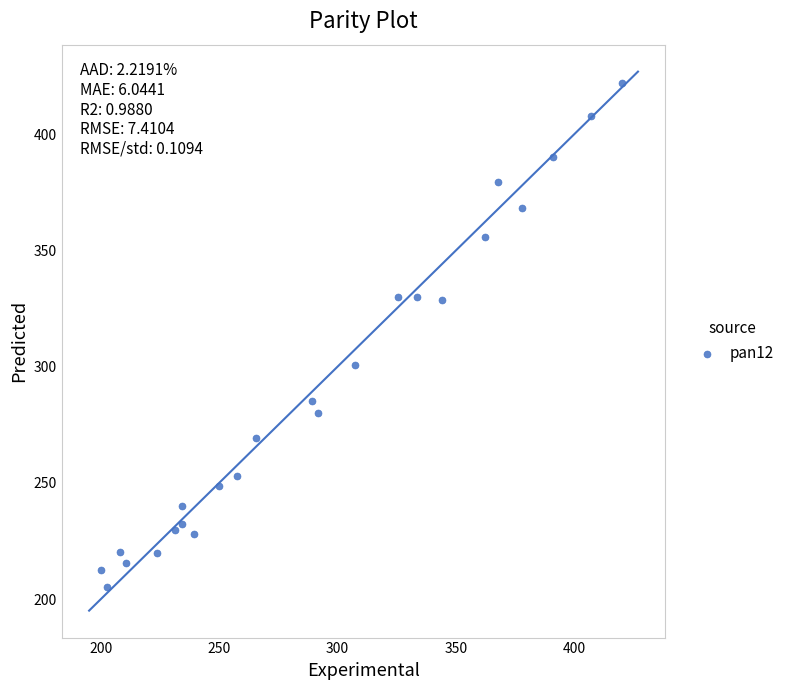

What Y value in the scatter plot is closest to 313?

300.7